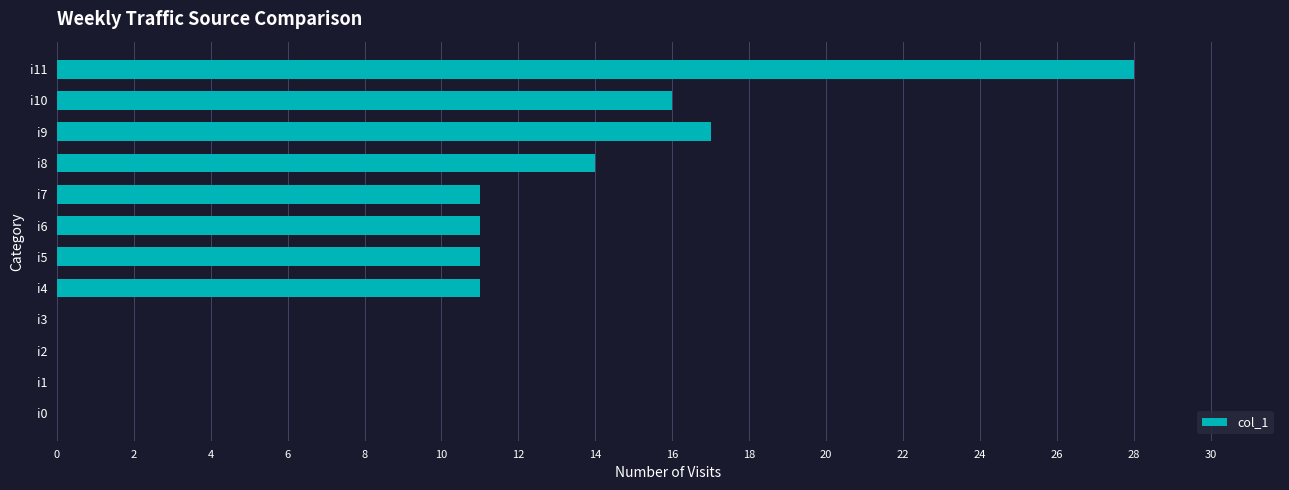

What is the average value?

10